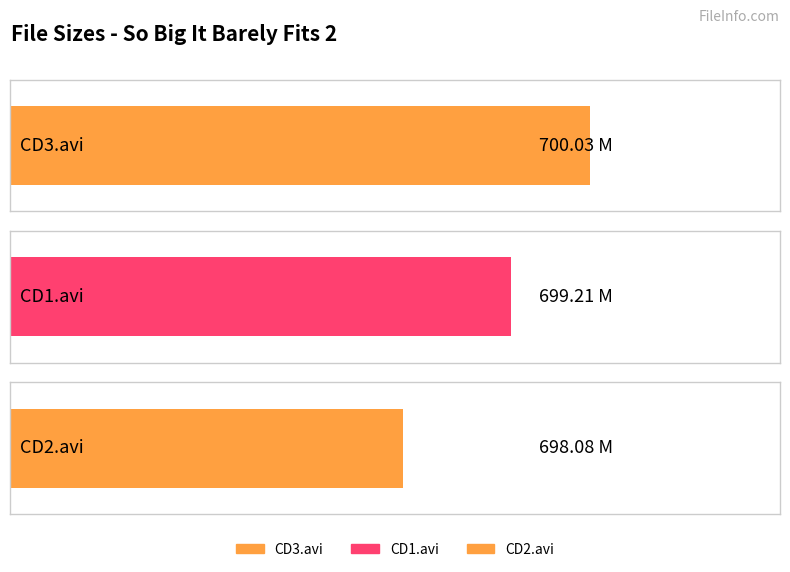

Which category has the lowest value across all series?

CD2.avi